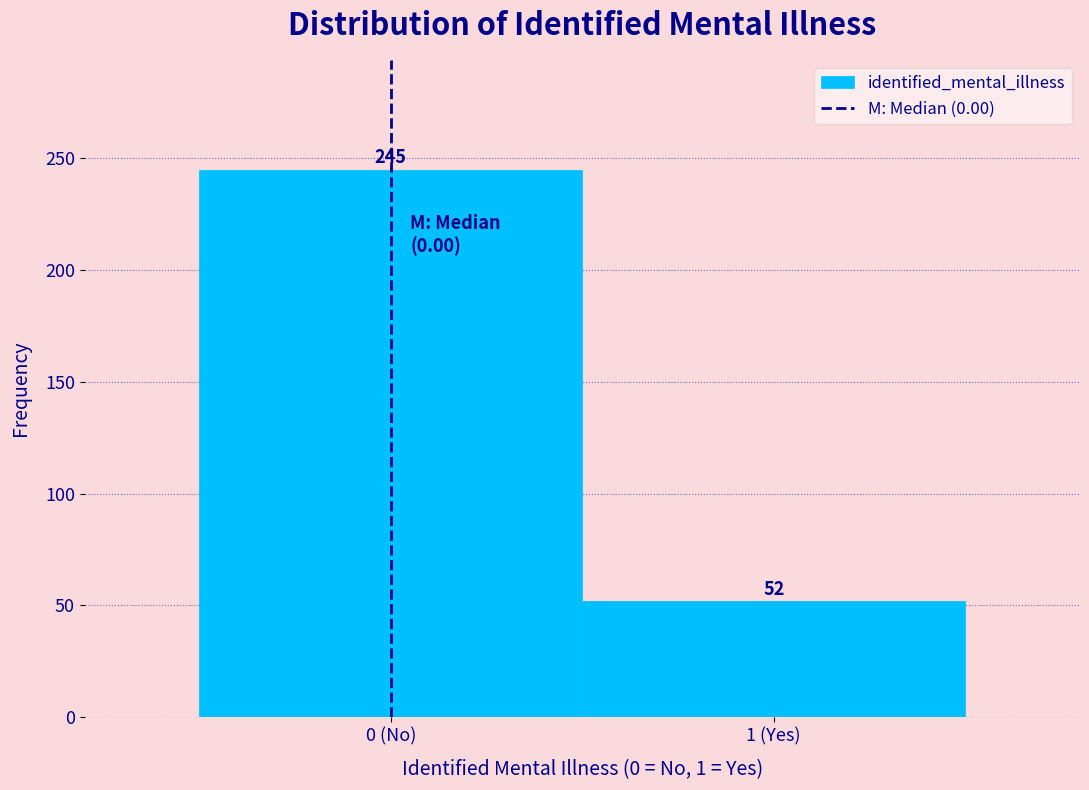

Reading left to right, transcribe all the data shown in this chart.

245	52